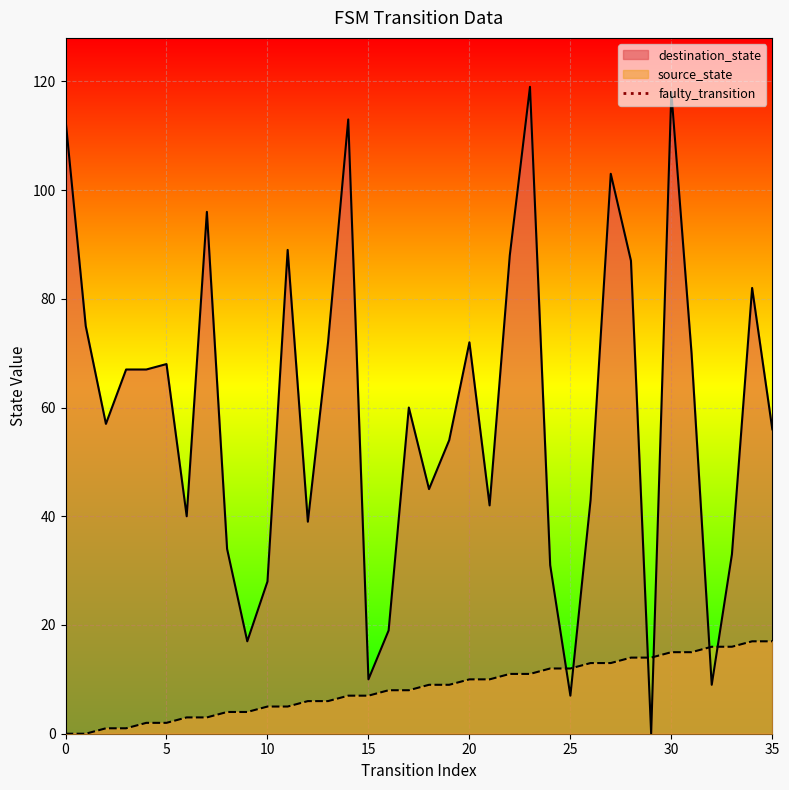

How many intersections are there between destination_state and source_state?

6